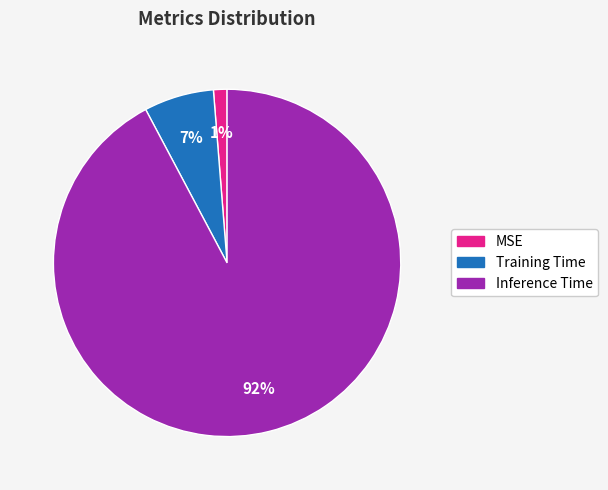

Count the number of slices in the pie.

3